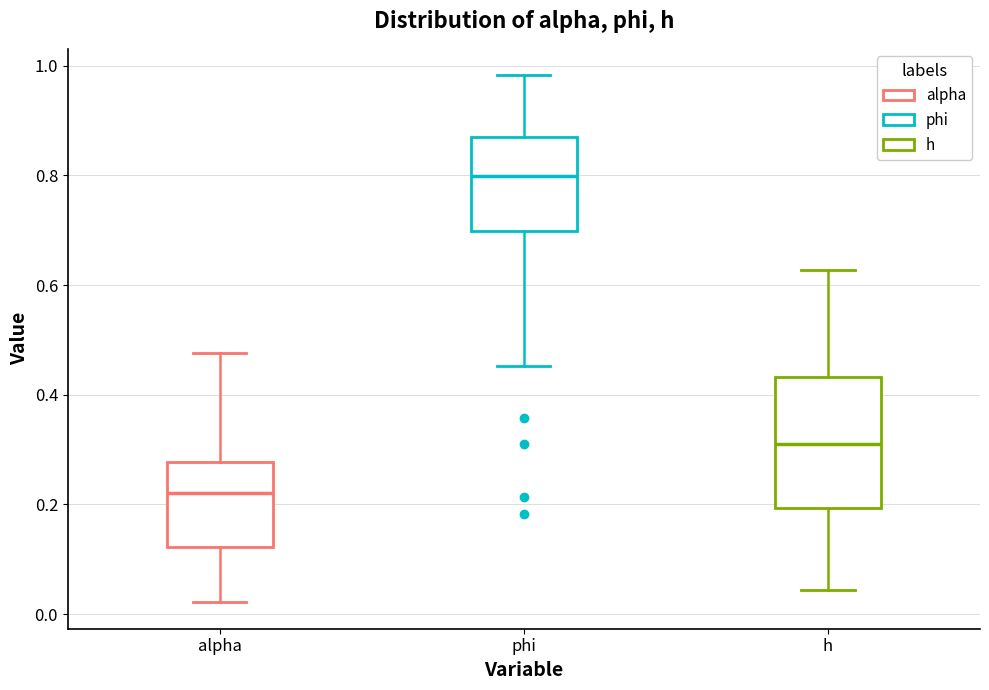

Which box is the tallest, from its lower edge to its upper edge?

h